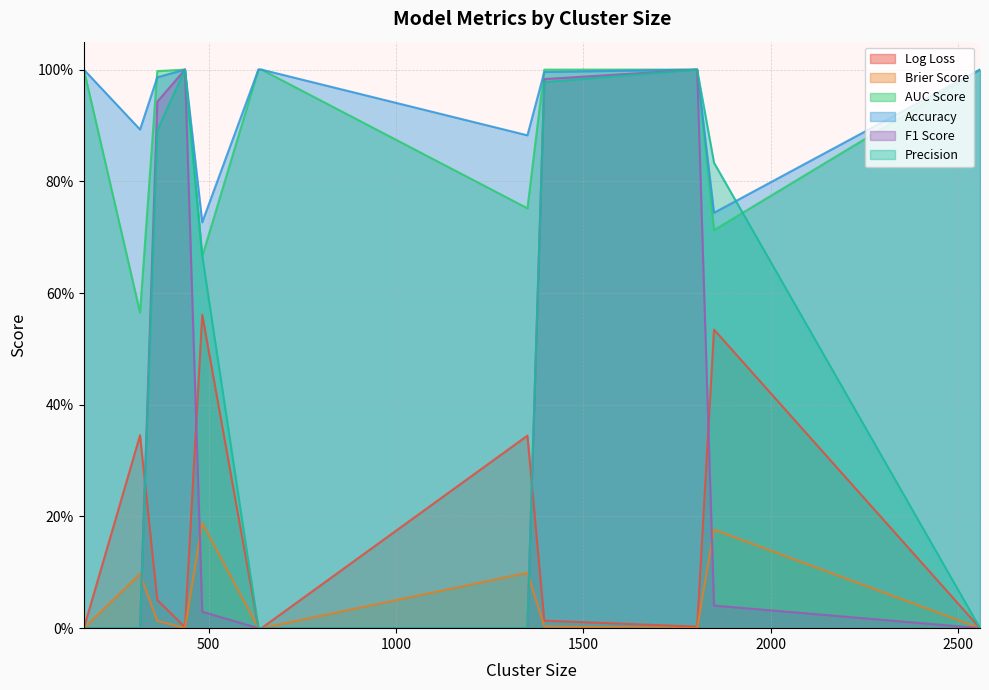

What are all the series names shown in the legend?

Log Loss, Brier Score, AUC Score, Accuracy, F1 Score, Precision